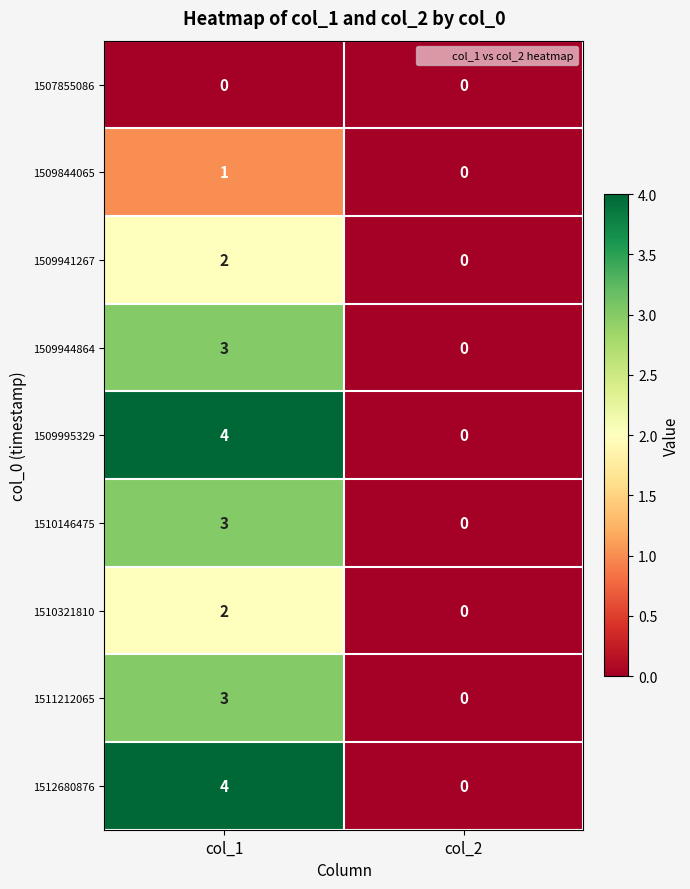

How many categories are shown in the chart?

2